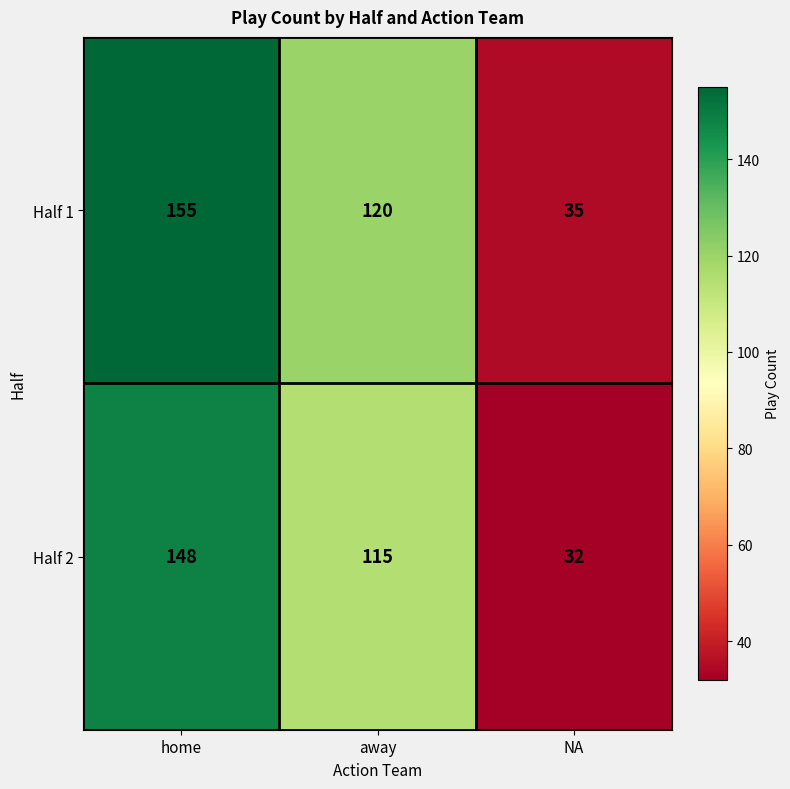

Reading left to right, what are all the values shown in this chart?

Half 1: 155	120	35
Half 2: 148	115	32